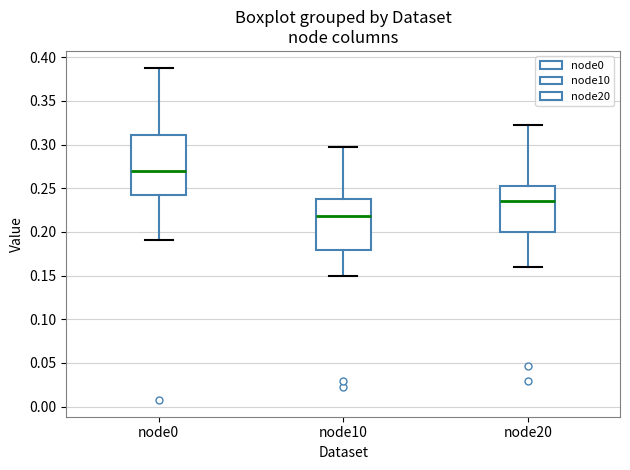

Reading left to right, read every box against the y-axis: the position of its median line, the range the box covers, and the ends of its whiskers. The values are not printed on the chart, so give them approximately, as read against the axis.

node0: median 0.270, box 0.240 to 0.310, whiskers 0.190 to 0.390
node10: median 0.220, box 0.180 to 0.240, whiskers 0.150 to 0.295
node20: median 0.235, box 0.200 to 0.250, whiskers 0.160 to 0.320